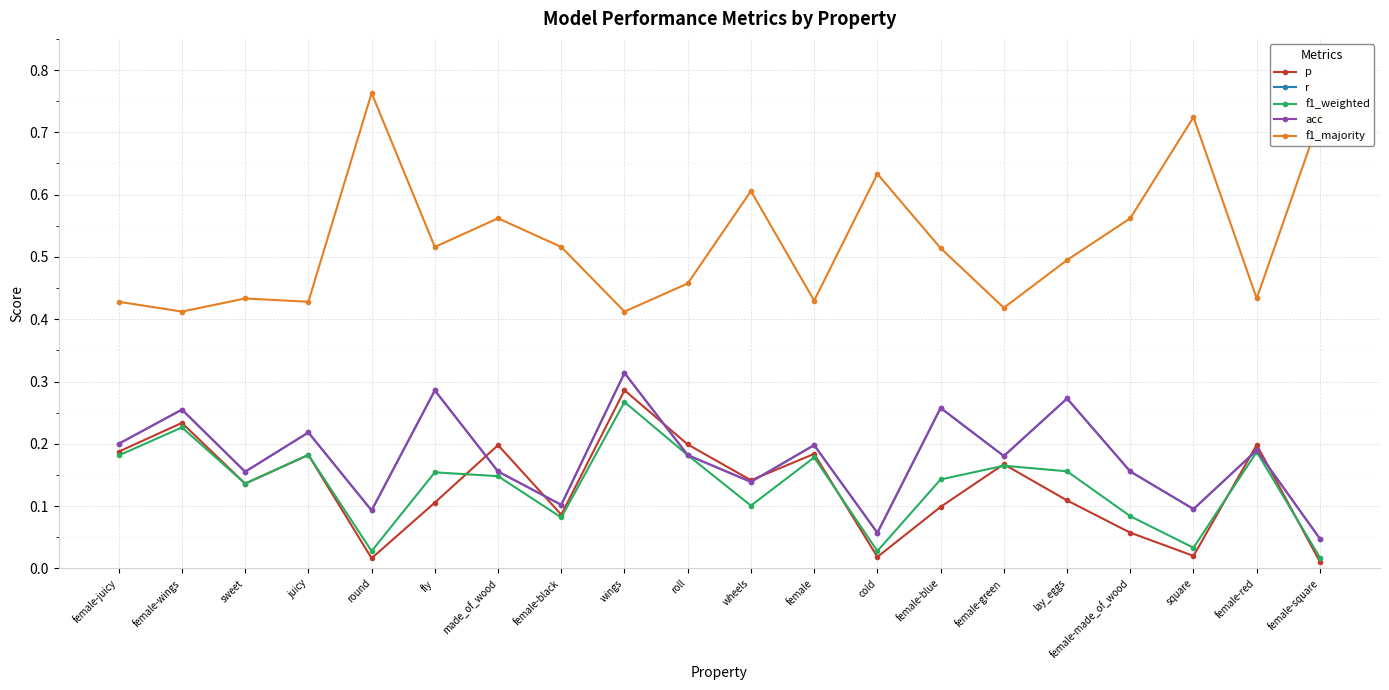

Reading left to right, extract all data points from this chart.

p: female-juicy=0.2	female-wings=0.2	sweet=0.1	juicy=0.2	round=0.0	fly=0.1	made_of_wood=0.2	female-black=0.1	wings=0.3	roll=0.2	wheels=0.1	female=0.2	cold=0.0	female-blue=0.1	female-green=0.2	lay_eggs=0.1	female-made_of_wood=0.1	square=0.0	female-red=0.2	female-square=0.0
r: female-juicy=0.2	female-wings=0.3	sweet=0.2	juicy=0.2	round=0.1	fly=0.3	made_of_wood=0.2	female-black=0.1	wings=0.3	roll=0.2	wheels=0.1	female=0.2	cold=0.1	female-blue=0.3	female-green=0.2	lay_eggs=0.3	female-made_of_wood=0.2	square=0.1	female-red=0.2	female-square=0.0
f1_weighted: female-juicy=0.2	female-wings=0.2	sweet=0.1	juicy=0.2	round=0.0	fly=0.2	made_of_wood=0.1	female-black=0.1	wings=0.3	roll=0.2	wheels=0.1	female=0.2	cold=0.0	female-blue=0.1	female-green=0.2	lay_eggs=0.2	female-made_of_wood=0.1	square=0.0	female-red=0.2	female-square=0.0
acc: female-juicy=0.2	female-wings=0.3	sweet=0.2	juicy=0.2	round=0.1	fly=0.3	made_of_wood=0.2	female-black=0.1	wings=0.3	roll=0.2	wheels=0.1	female=0.2	cold=0.1	female-blue=0.3	female-green=0.2	lay_eggs=0.3	female-made_of_wood=0.2	square=0.1	female-red=0.2	female-square=0.0
f1_majority: female-juicy=0.4	female-wings=0.4	sweet=0.4	juicy=0.4	round=0.8	fly=0.5	made_of_wood=0.6	female-black=0.5	wings=0.4	roll=0.5	wheels=0.6	female=0.4	cold=0.6	female-blue=0.5	female-green=0.4	lay_eggs=0.5	female-made_of_wood=0.6	square=0.7	female-red=0.4	female-square=0.7